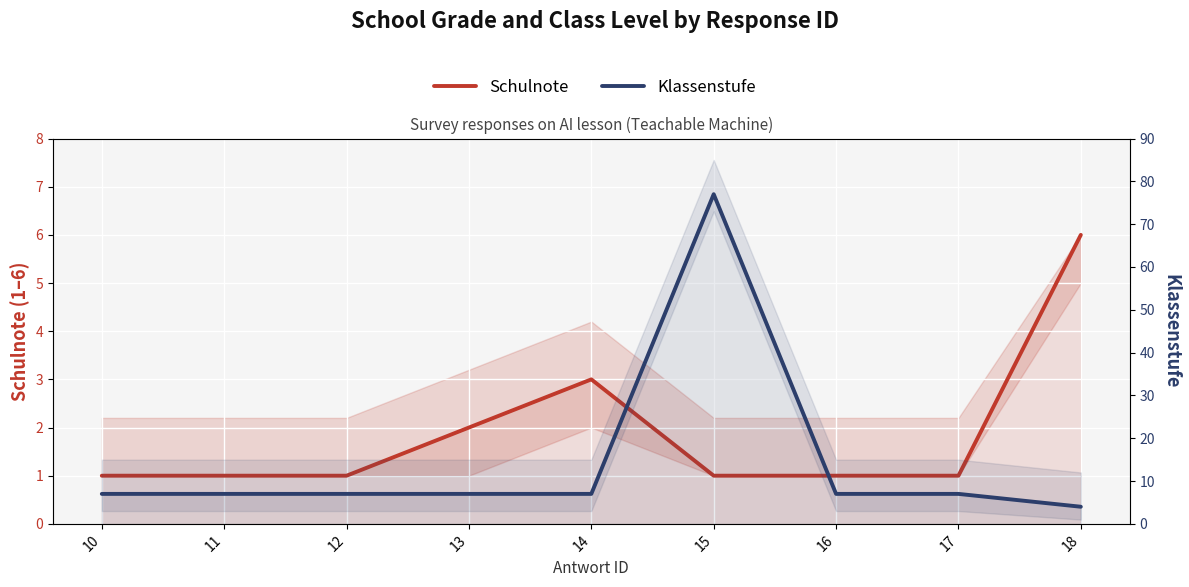

How many lines are shown in the chart?

2